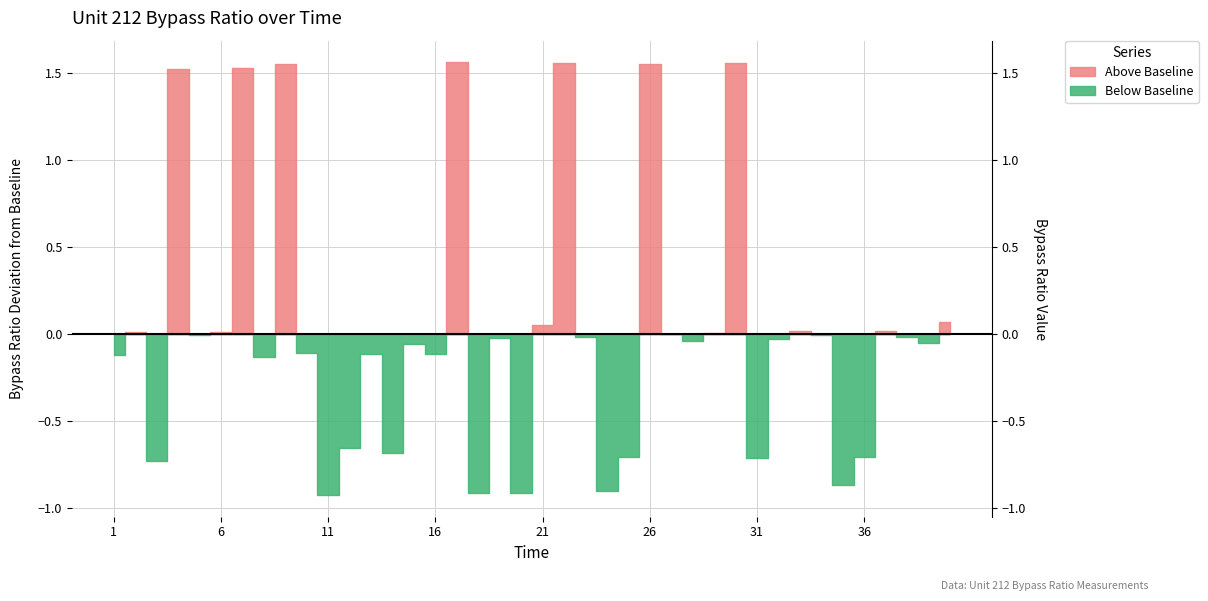

List the labels in order of value, largest first.

17, 22, 30, 26, 9, 7, 4, 40, 21, 37, 33, 2, 6, 29, 27, 5, 34, 23, 38, 19, 32, 28, 39, 15, 10, 13, 16, 1, 8, 12, 14, 25, 36, 31, 3, 35, 24, 18, 20, 11